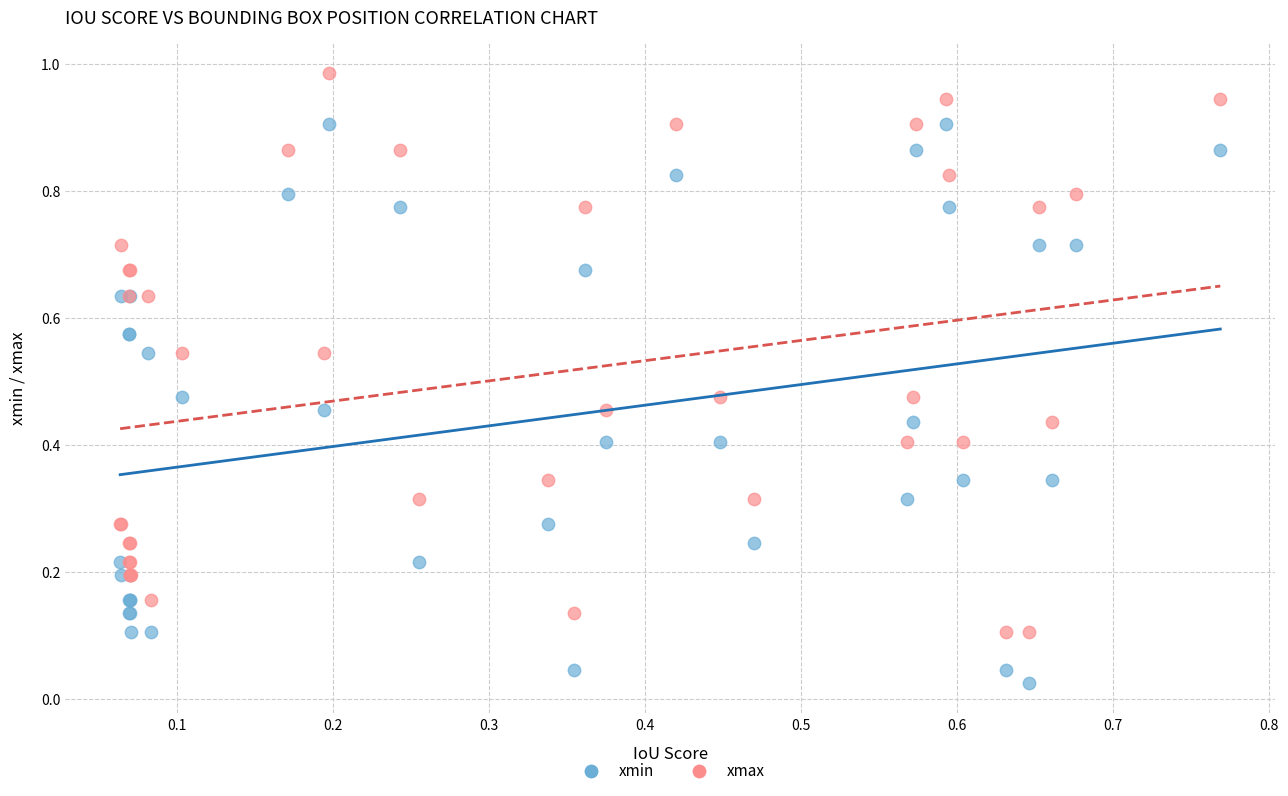

What are all the series names shown in the legend?

xmin, xmax